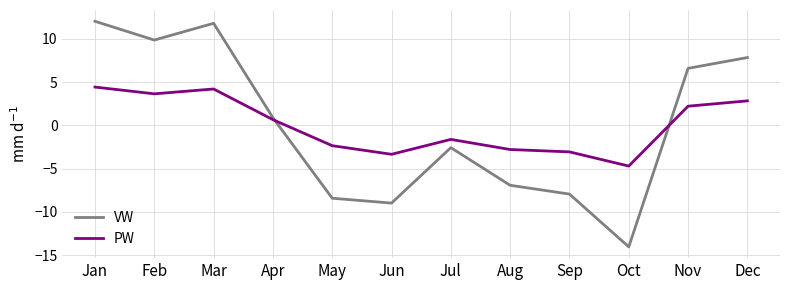

Which series has the widest spread of values?

VW